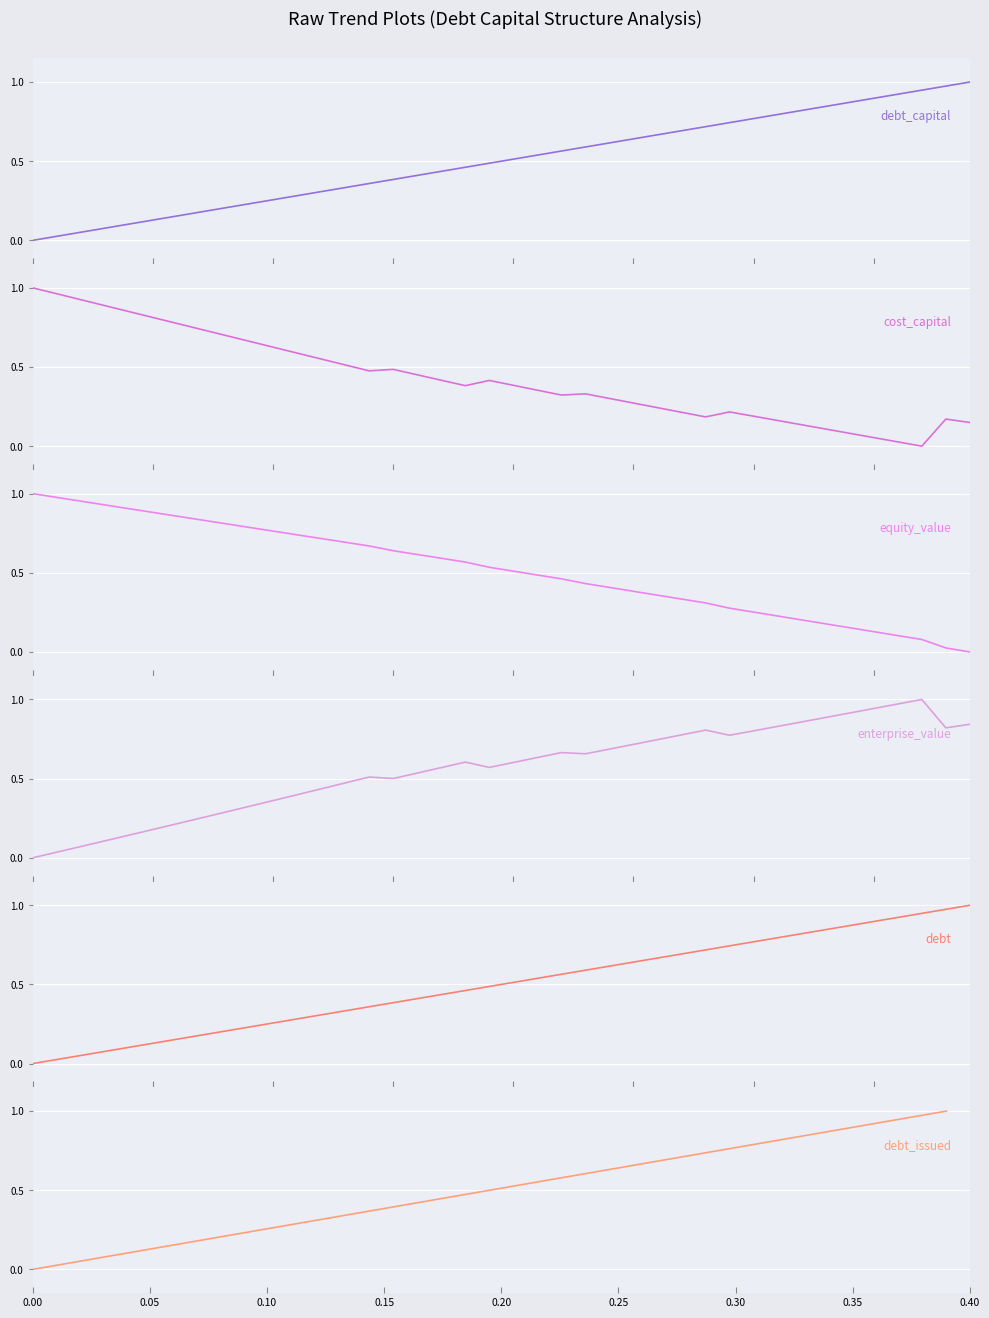

The value of debt at 0.10 is 0.0. True or false?

False